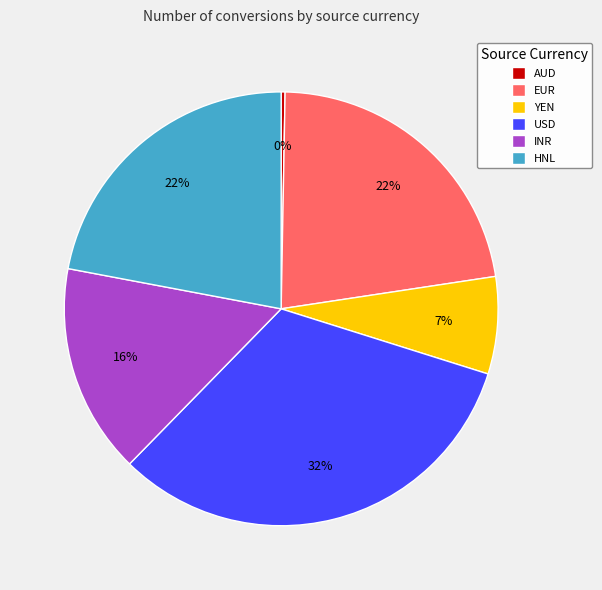

To the nearest percent, what is the difference between the largest and smallest slice percentages?

32%